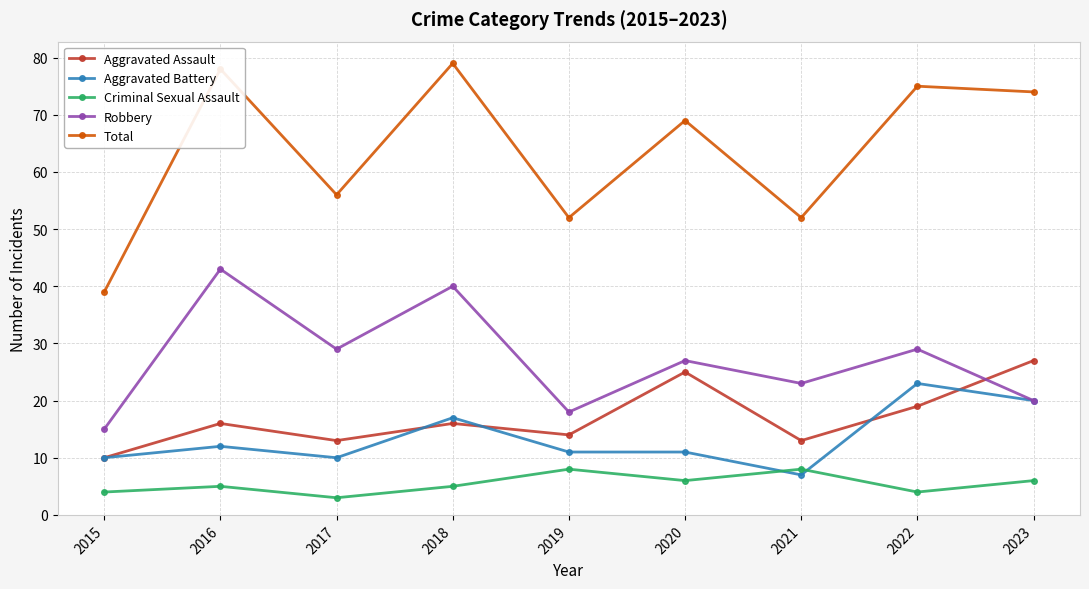

Which series has the widest spread of values?

Total